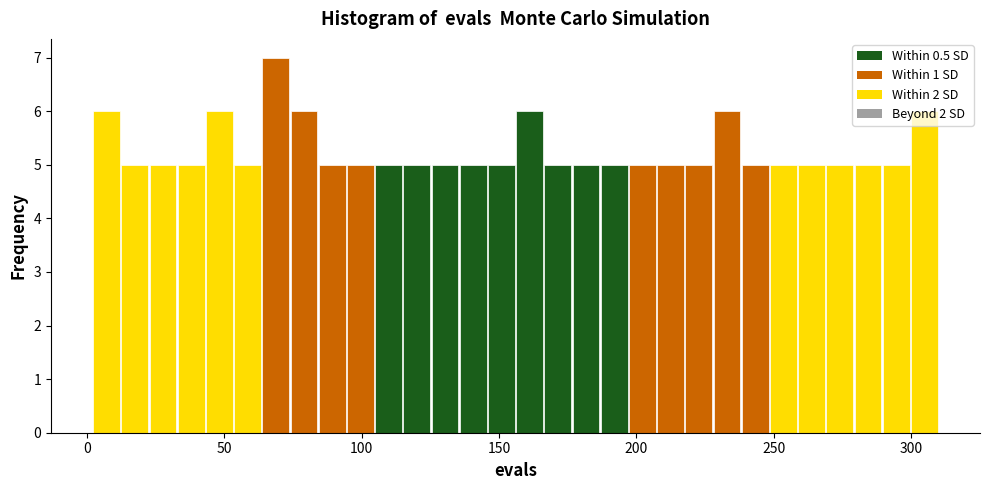

Read against the x-axis, roughly where is the centre of the tallest bar?

70